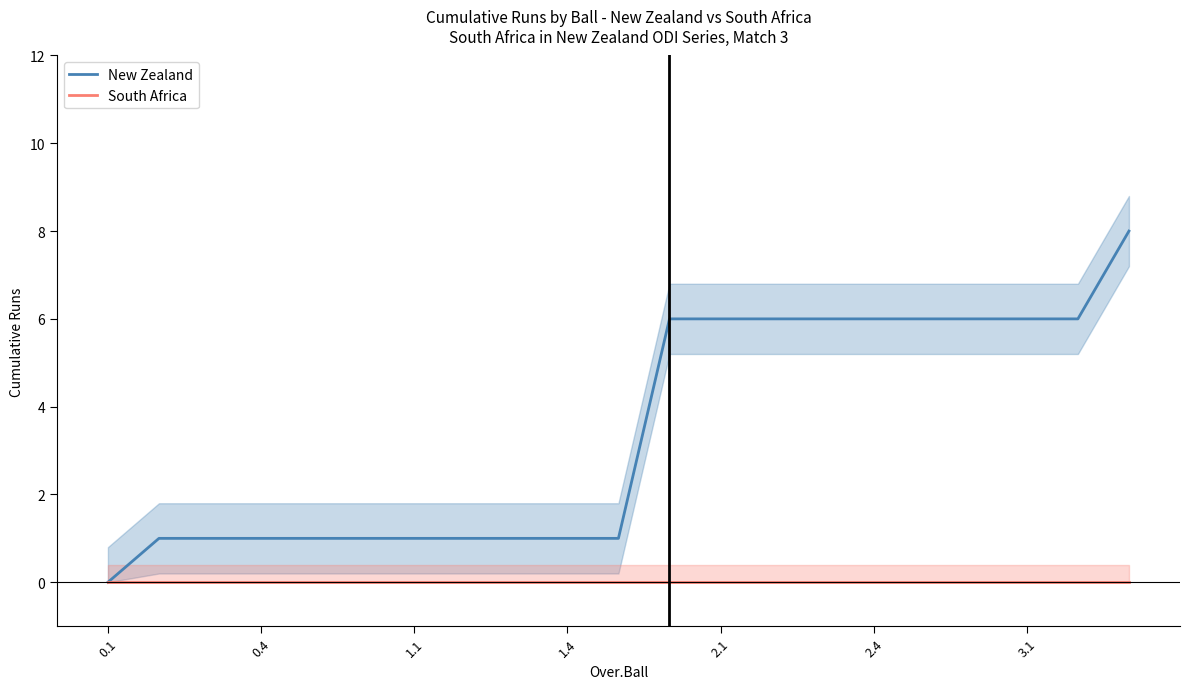

Does the chart have visible grid lines?

No